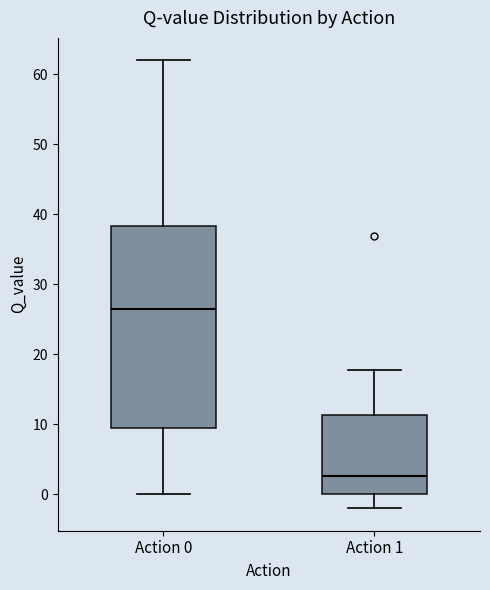

Where does the lower whisker of the box for Action 1 end on the y-axis? The values are not printed on the chart, so give them approximately, as read against the axis.

-2